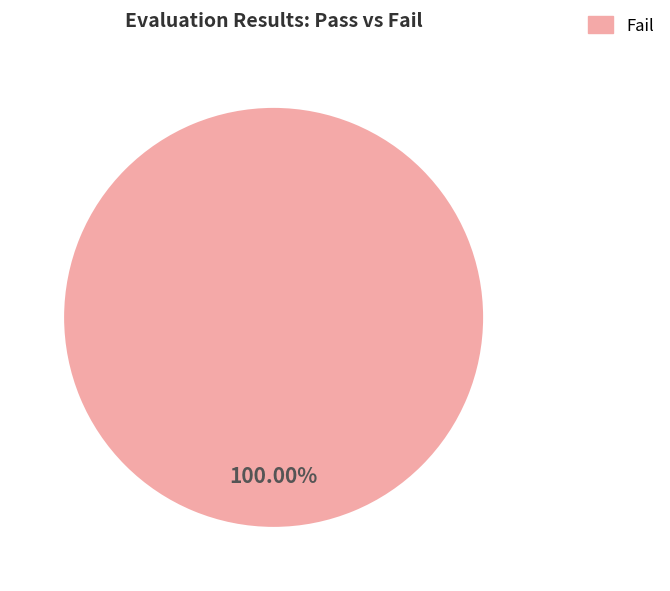

Is there a majority slice in this chart?

Yes